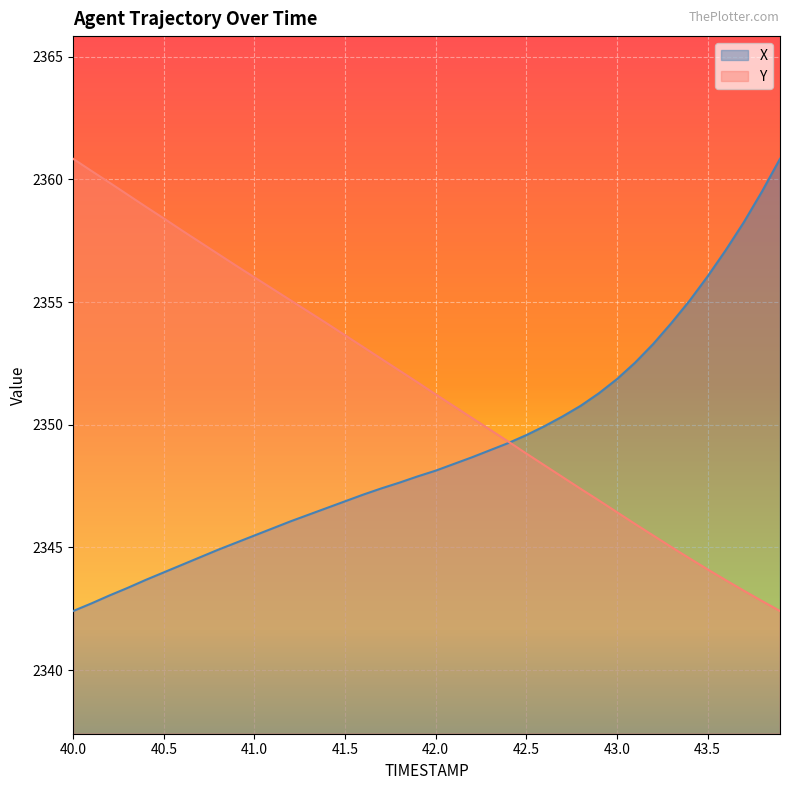

The Y series shows 832.7 at 43.9. True or false?

False